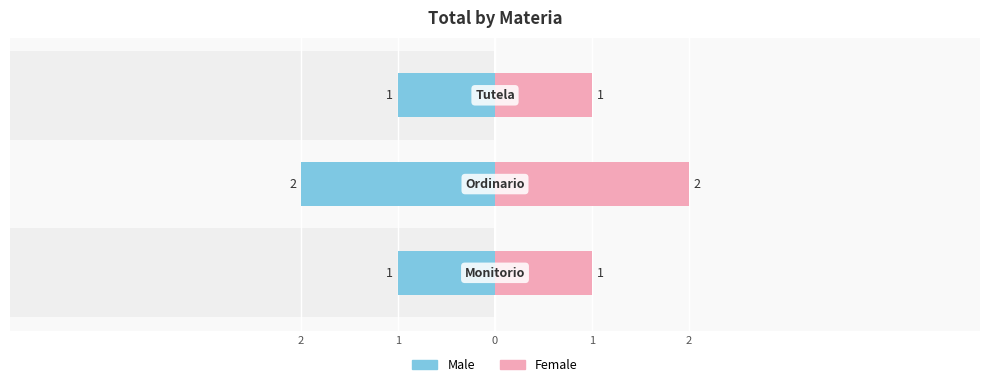

Rank the series at 1 from highest to lowest value.

Female, Male